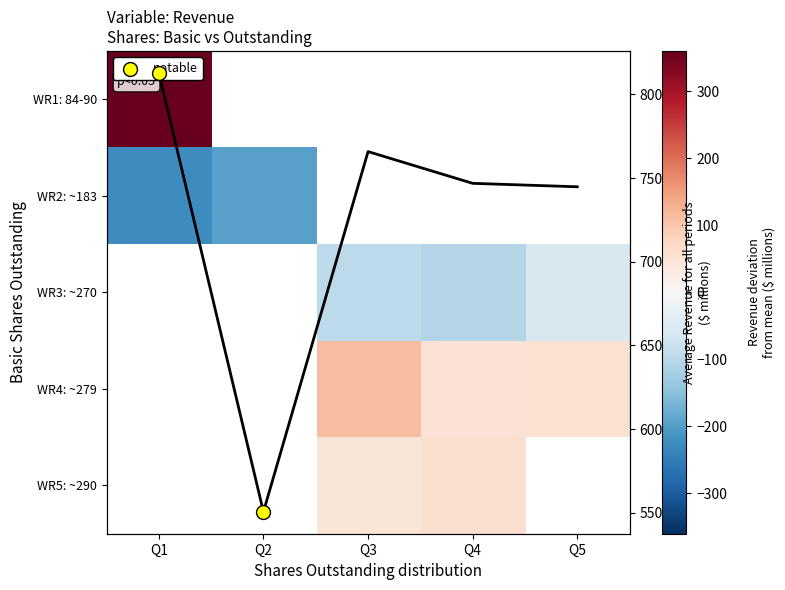

What is the smallest value displayed?

-226.0